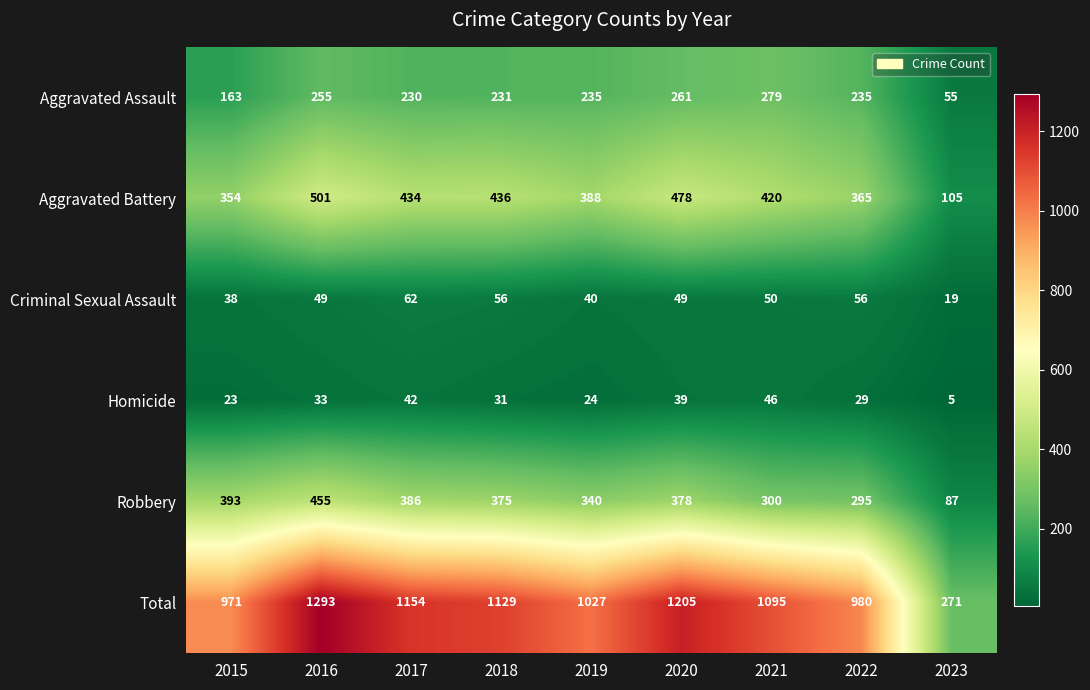

What is the difference between the second highest and second lowest values in the Robbery series?

98